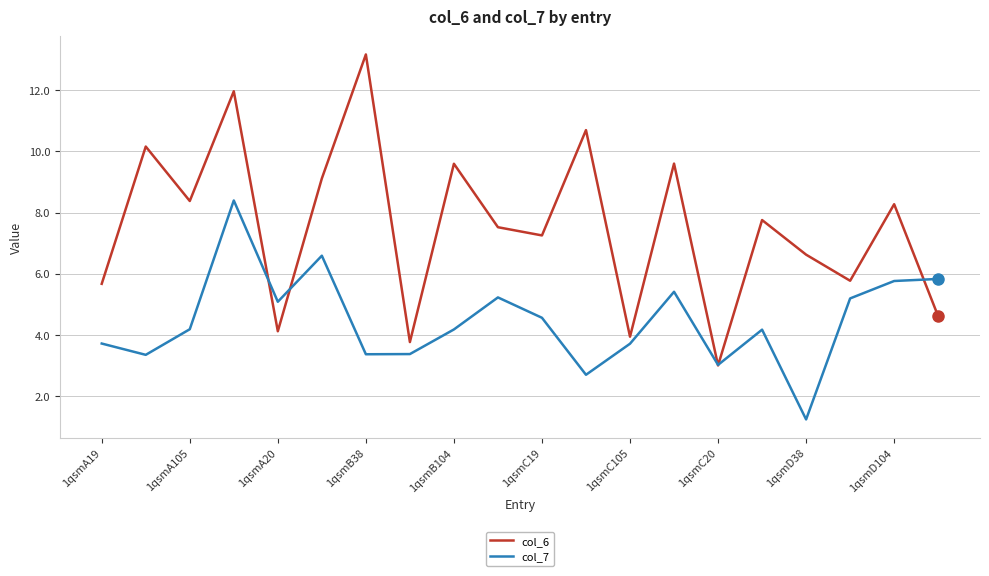

List the series in order of their peak value, lowest first.

col_7, col_6